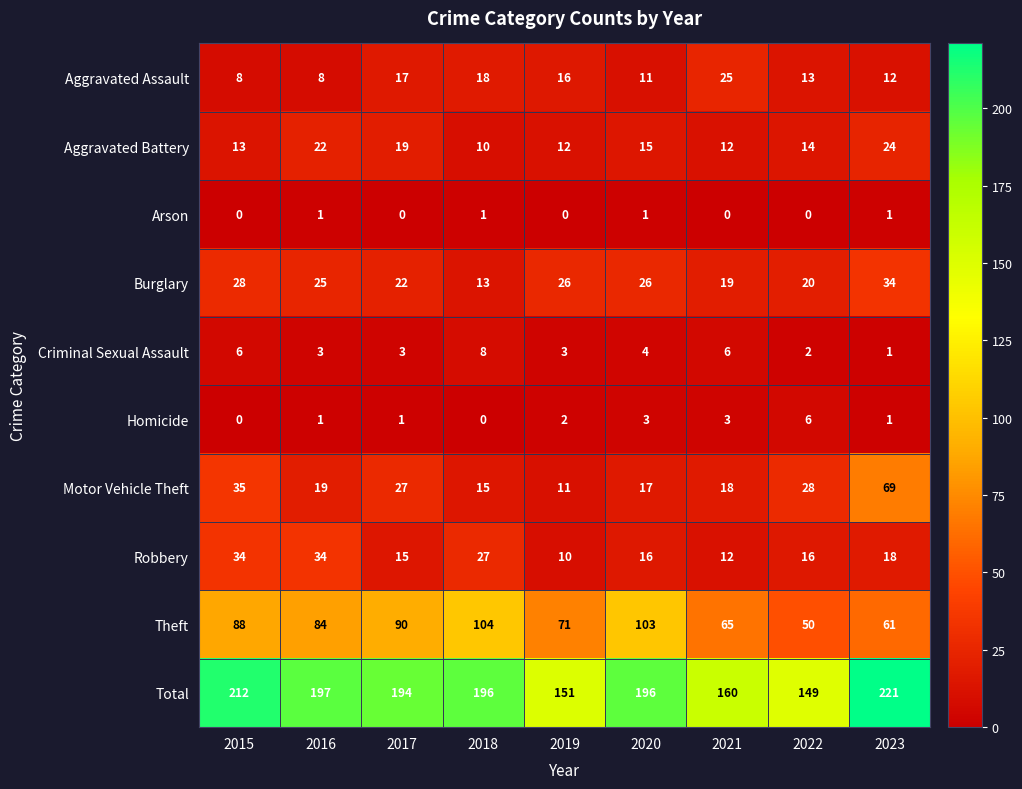

The Homicide series shows -4 at 2018. True or false?

False